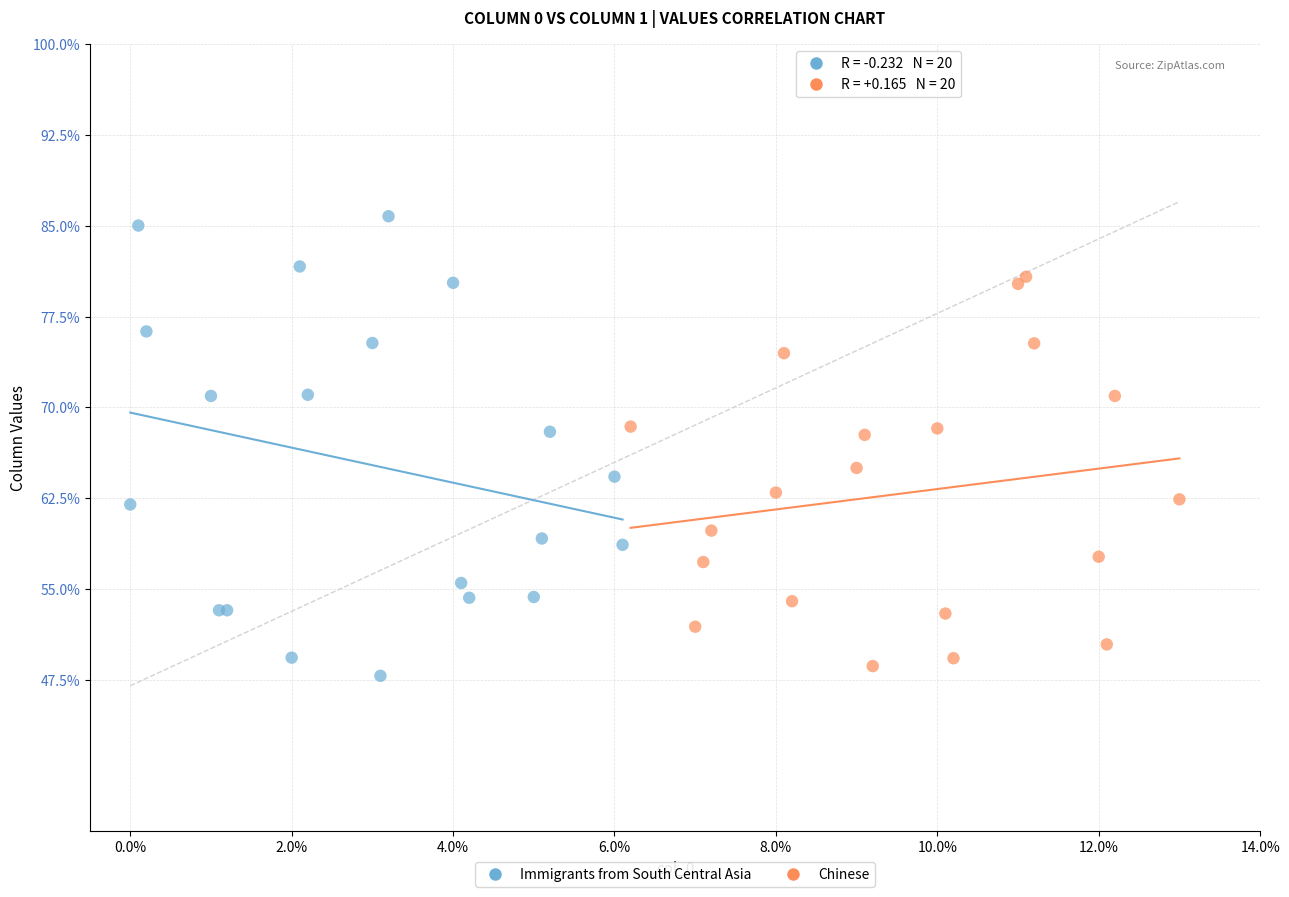

Which series contains the lowest Y value?

Immigrants from South Central Asia